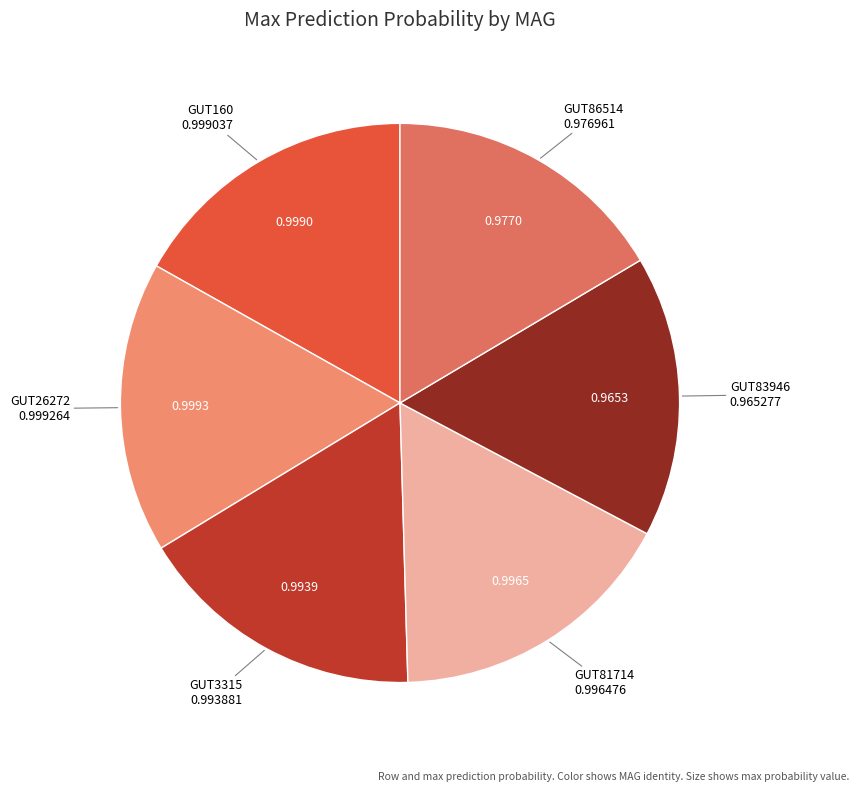

To the nearest percent, what is the difference between the largest and smallest slice percentages?

1%